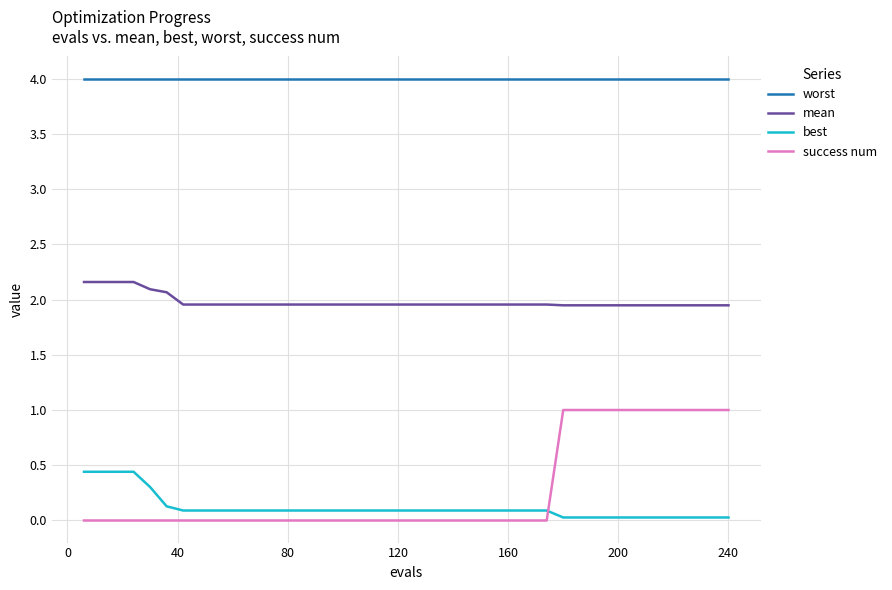

List the series in order of their peak value, lowest first.

best, success num, mean, worst